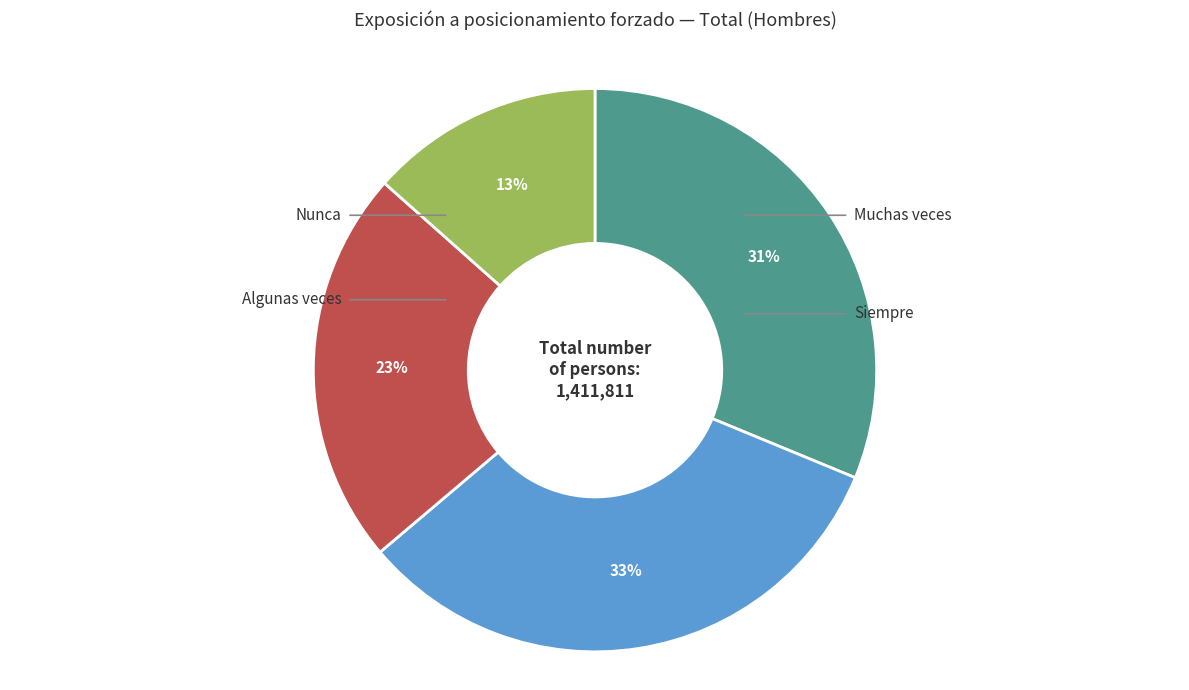

Is there a majority slice in this chart?

No